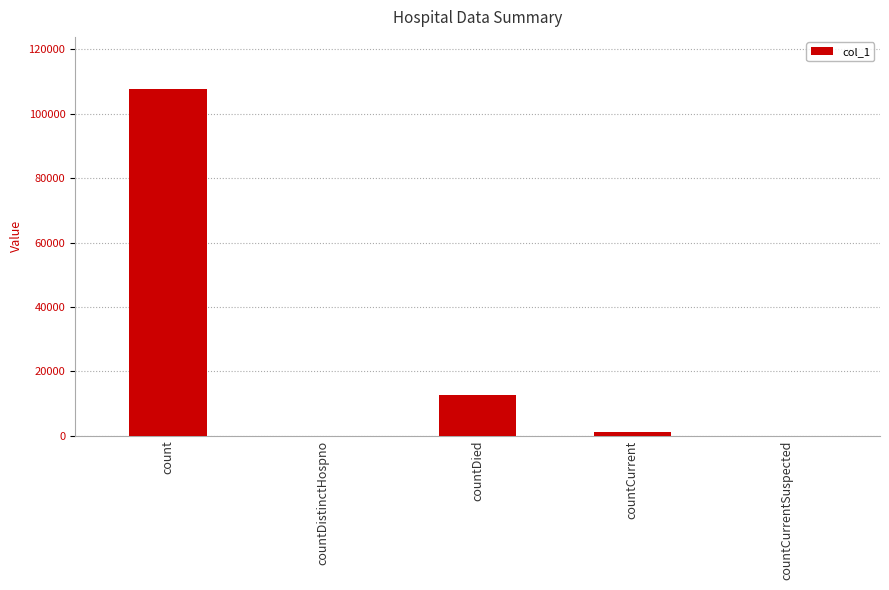

What is the change in value from countCurrent to countCurrentSuspected?

-1319